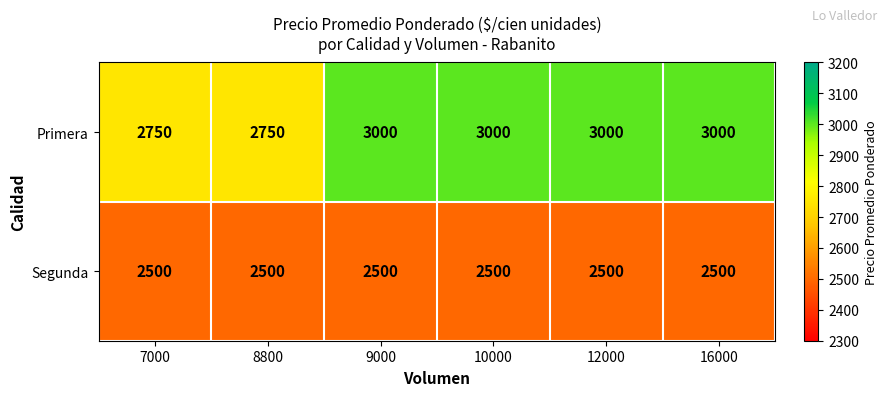

The value of Primera at 12000 is 4766. True or false?

False